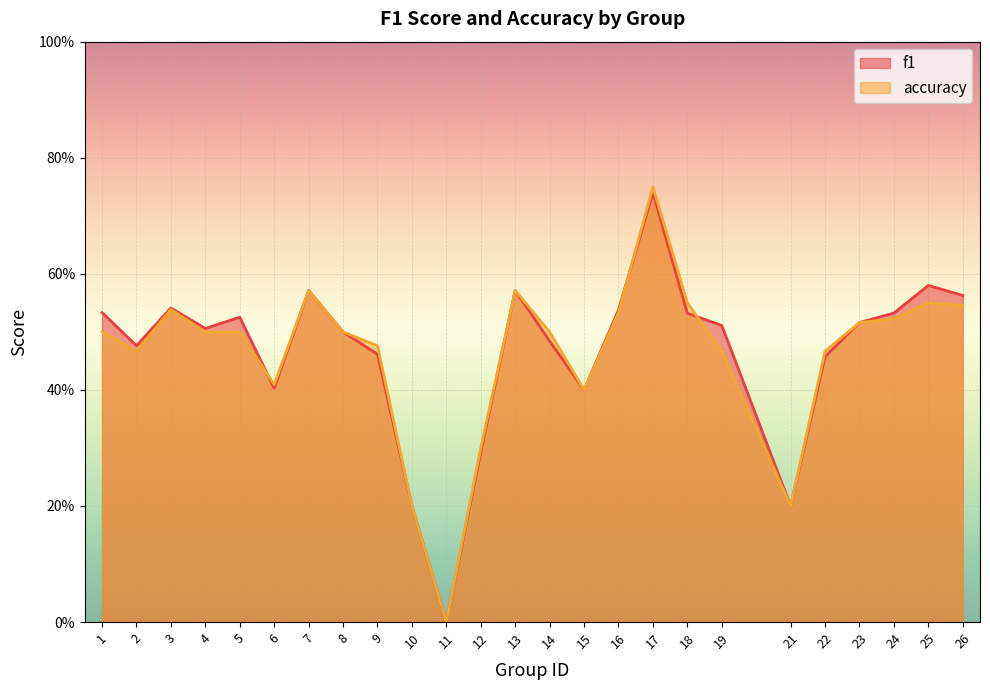

What is the sum of all f1 values?

11.6